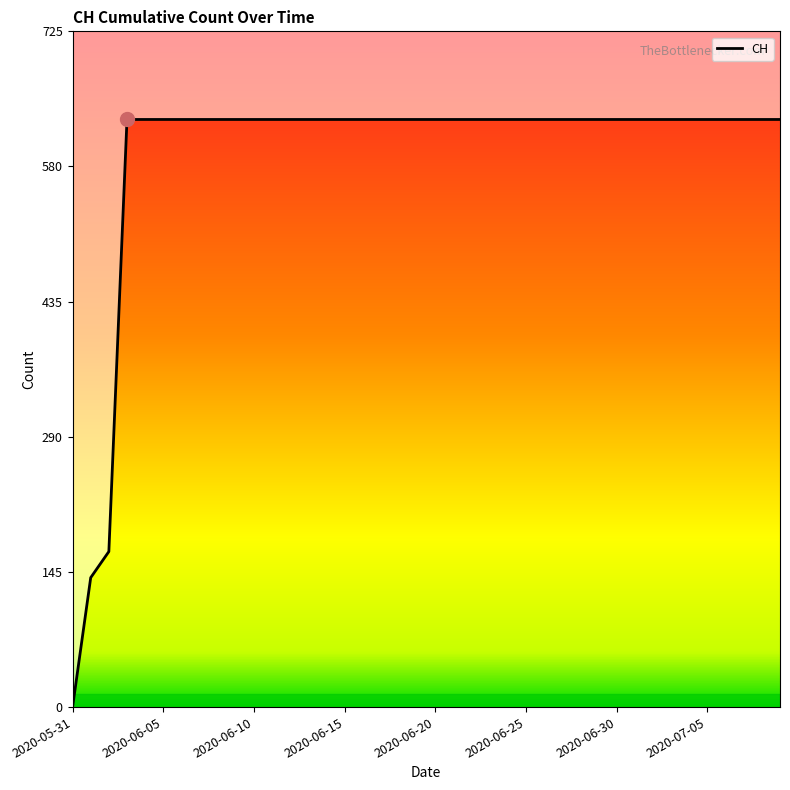

What is the average value?

591